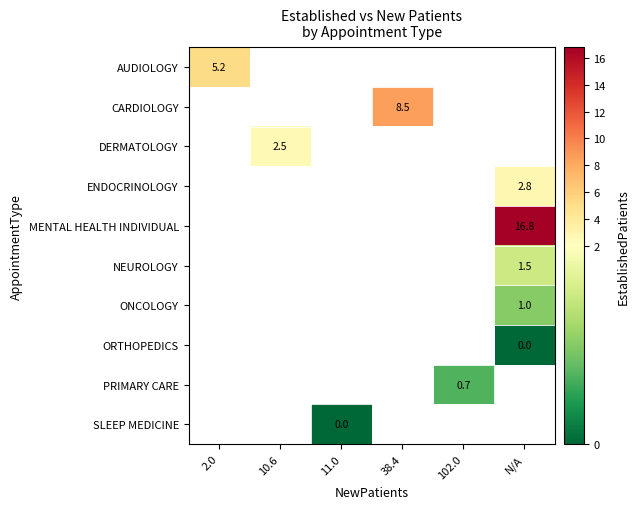

Is it true that AUDIOLOGY equals 8.7 at 2.0?

False